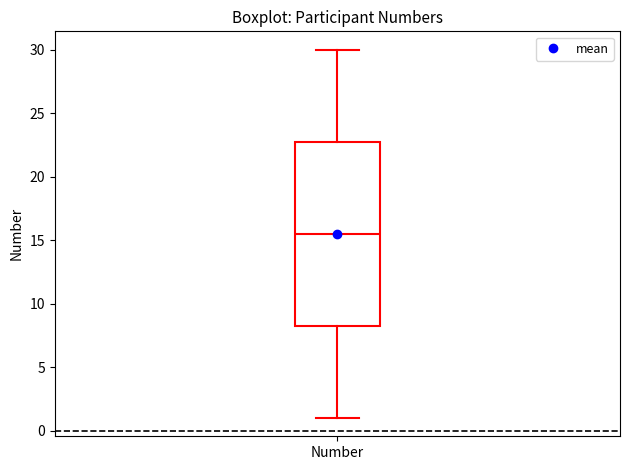

Transcribe this box plot: give where the median line is, the range the box spans, and where the two whiskers end, as read against the y-axis. The values are not printed on the chart, so give them approximately, as read against the axis.

median 15.5, box 8.5 to 23.0, whiskers 1.0 to 30.0